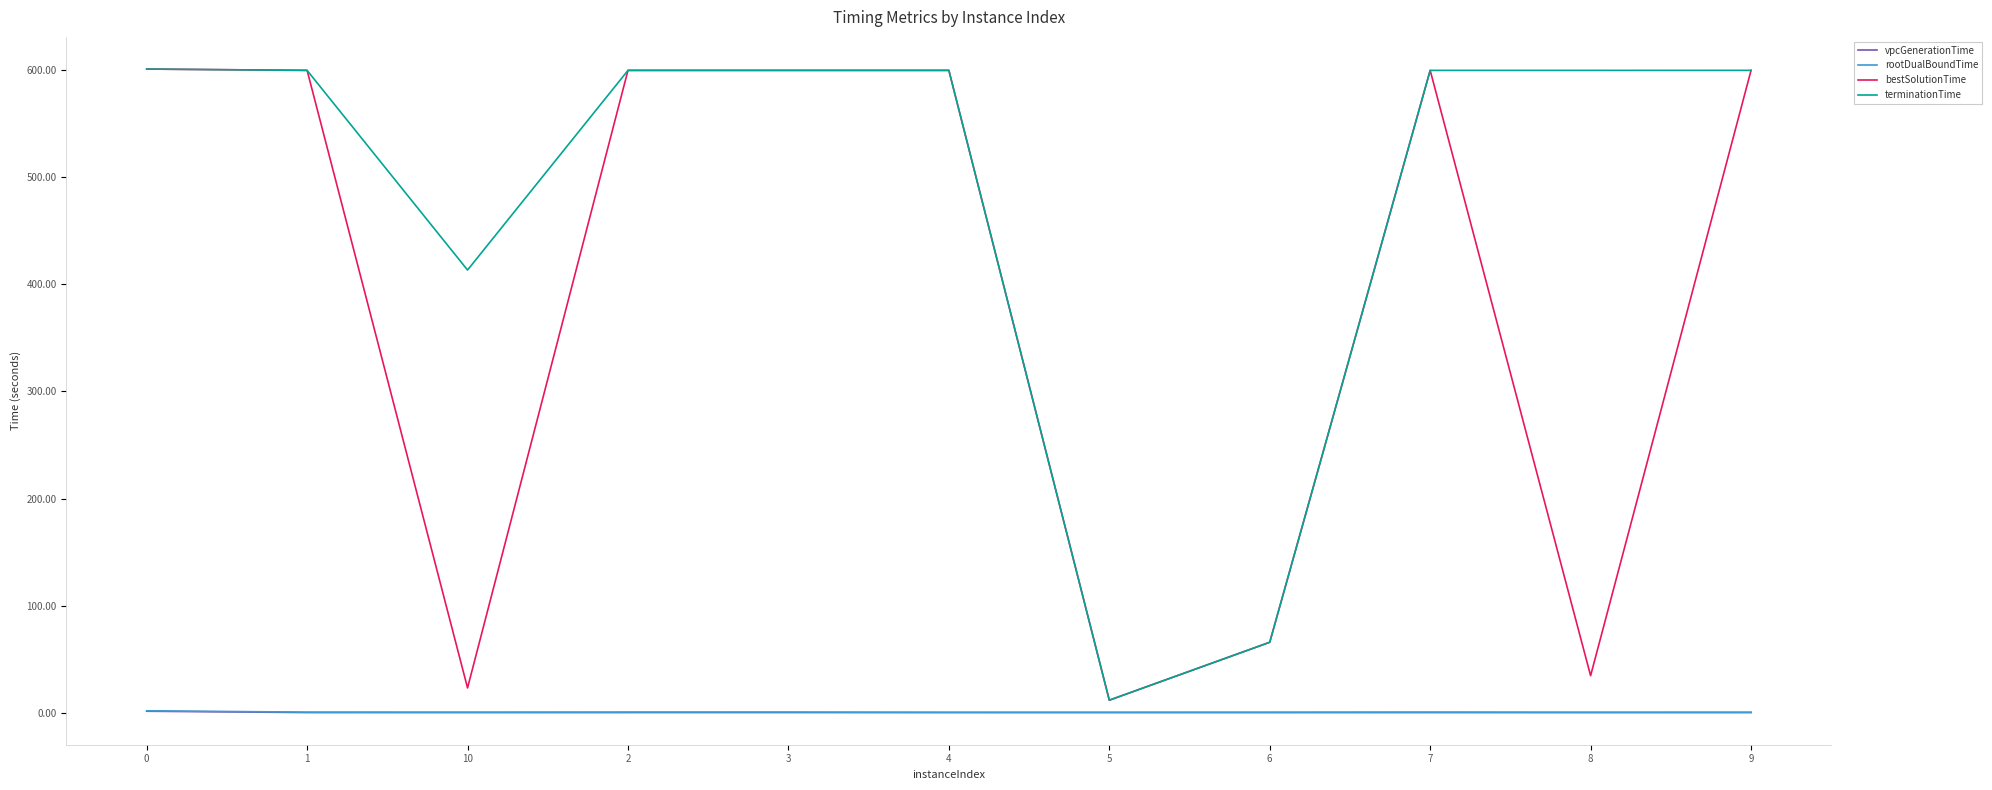

True or false: vpcGenerationTime and terminationTime cross at least once.

False